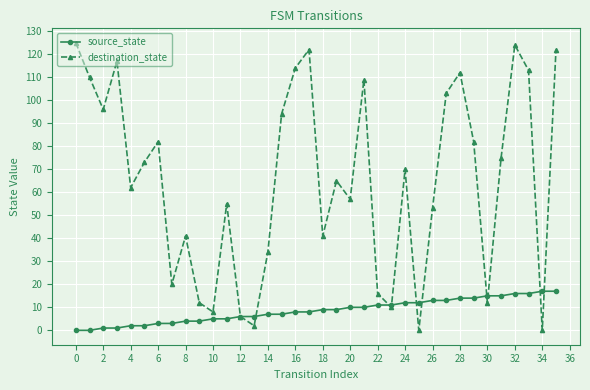

Reading left to right, list all the values displayed in this chart.

source_state: 0	0	1	1	2	2	3	3	4	4	5	5	6	6	7	7	8	8	9	9	10	10	11	11	12	12	13	13	14	14	15	15	16	16	17	17
destination_state: 125	110	96	117	62	73	82	20	41	12	8	55	6	2	34	94	114	122	41	65	57	109	16	10	70	0	53	103	112	82	12	75	124	113	0	122